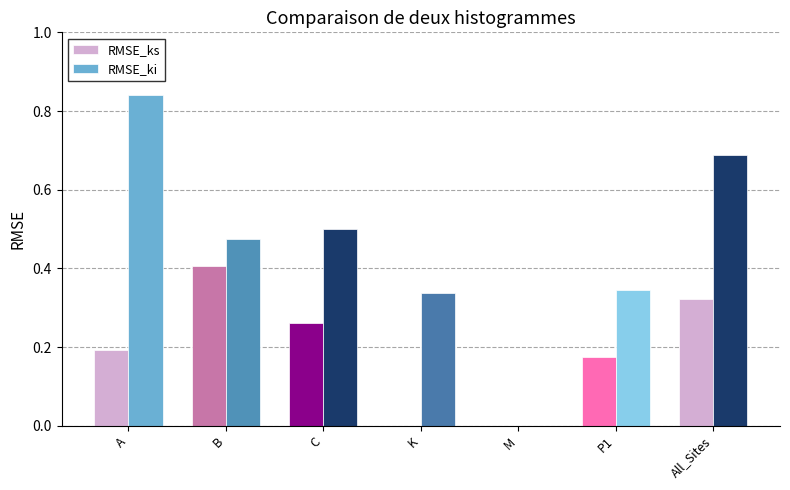

What is the sum of all RMSE_ks values?

1.4